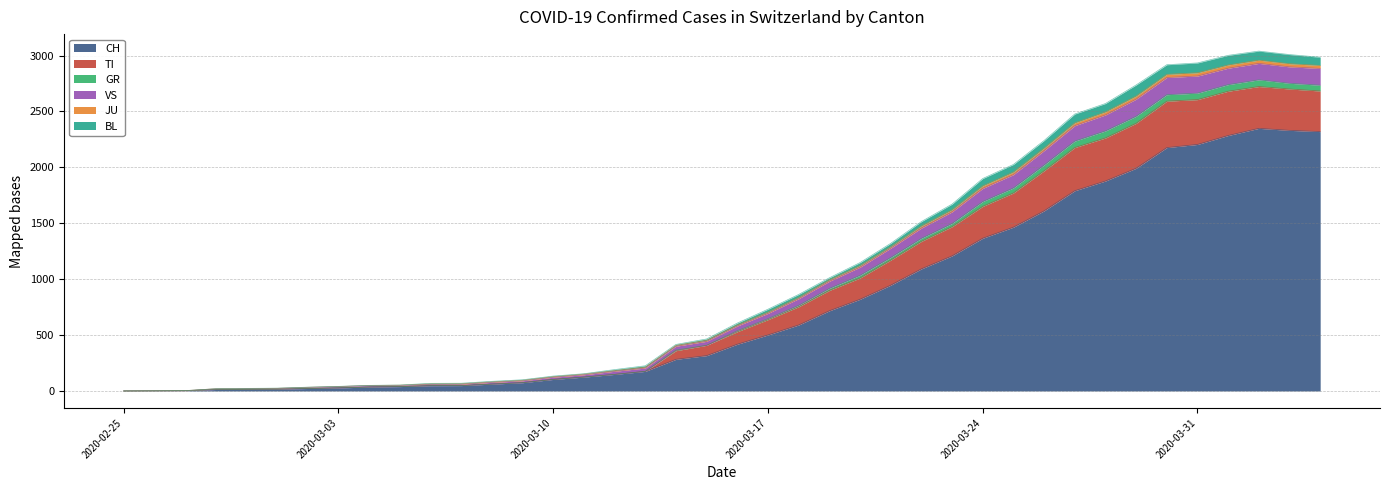

True or false: GR and JU cross at least once.

False